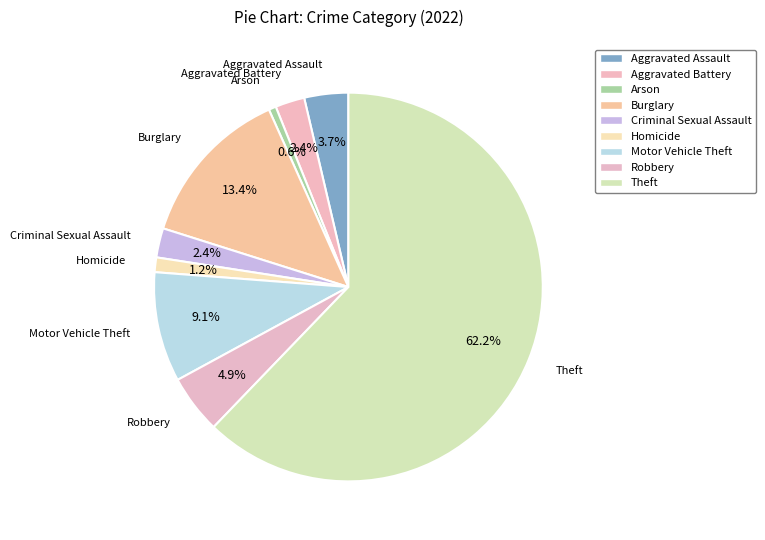

To the nearest percent, what percentage of the pie is Aggravated Assault?

4%